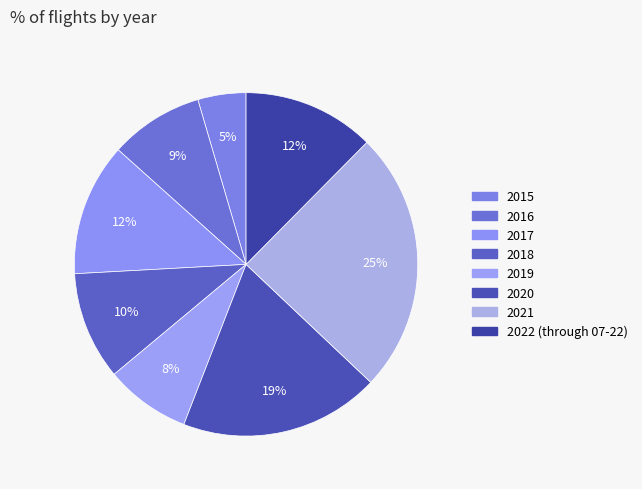

What is the total percentage of 2018 and 2019?

18.2%